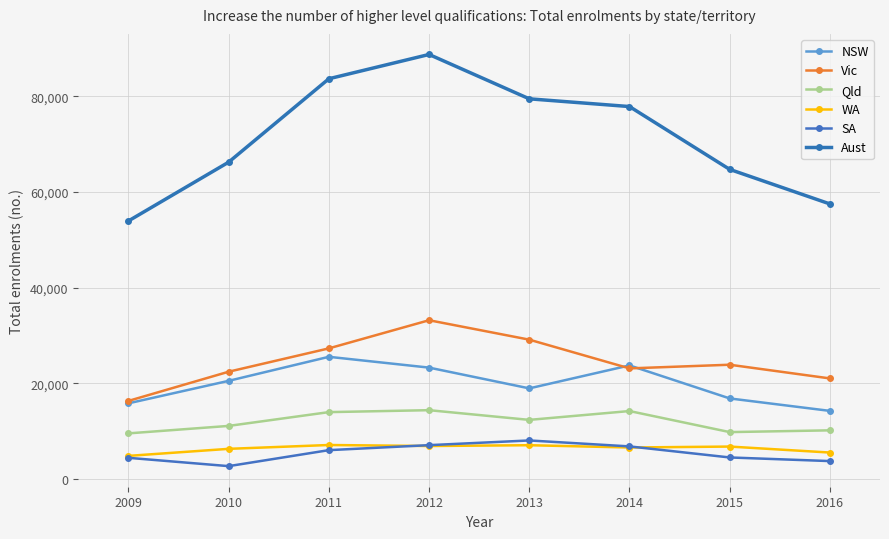

At which label does Qld first exceed 12370?

2011